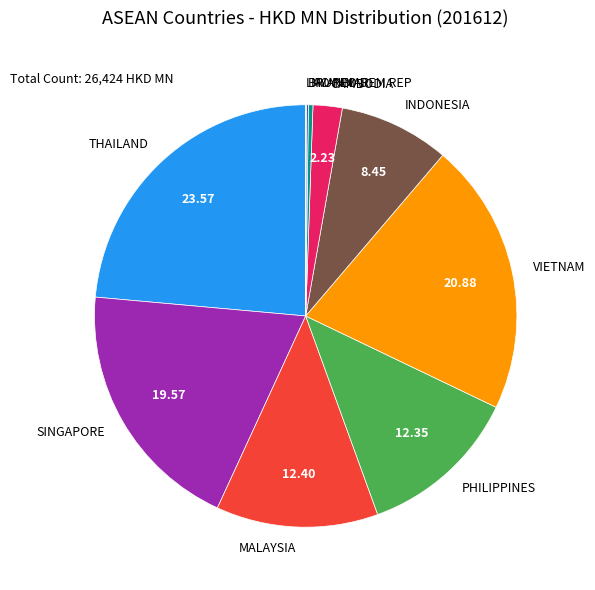

Is there a majority slice in this chart?

No